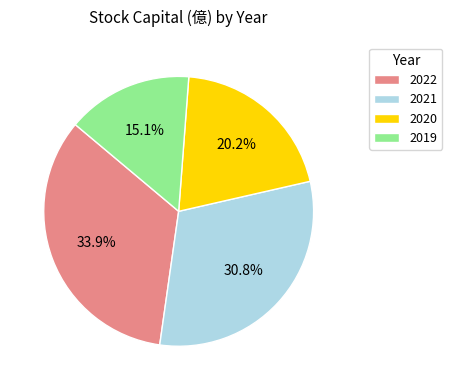

Rank the categories by value from highest to lowest.

2022, 2021, 2020, 2019